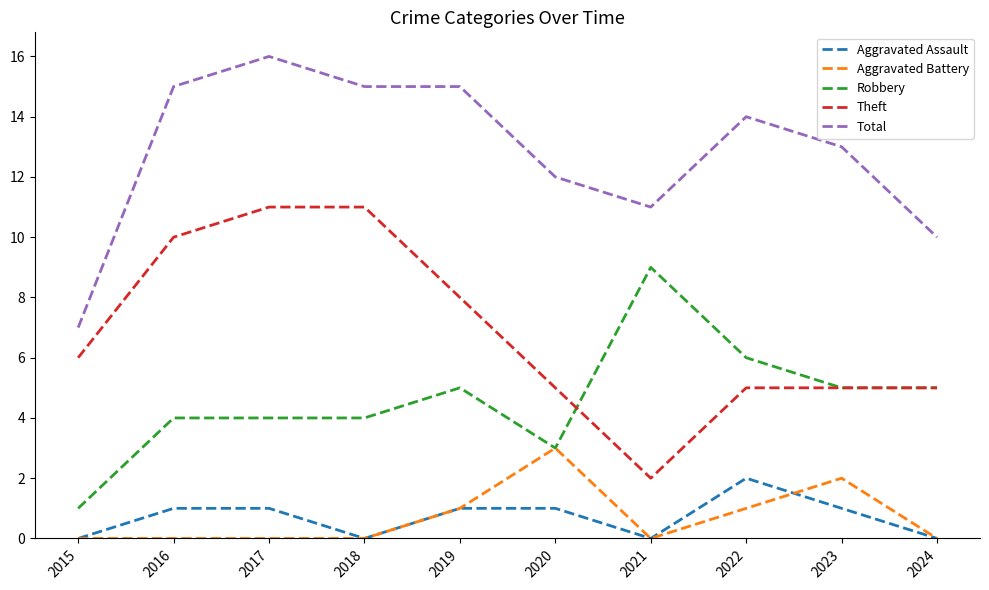

Read the Robbery value at 2022.

6